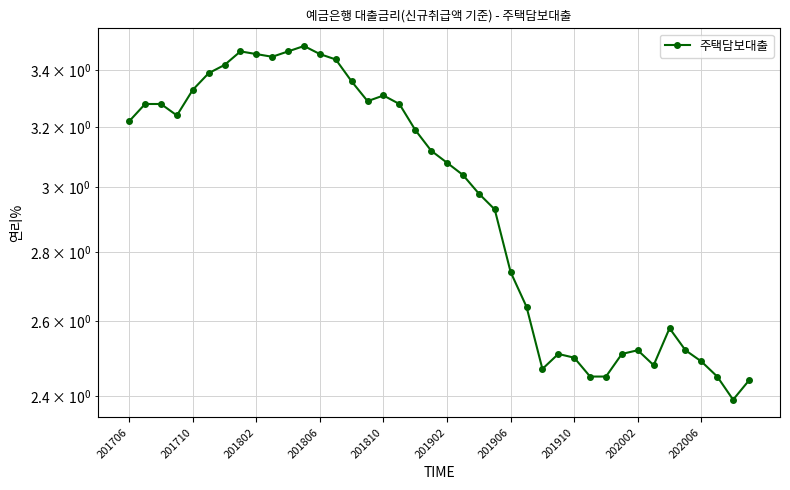

What is the approximate value at 201706?

3.2